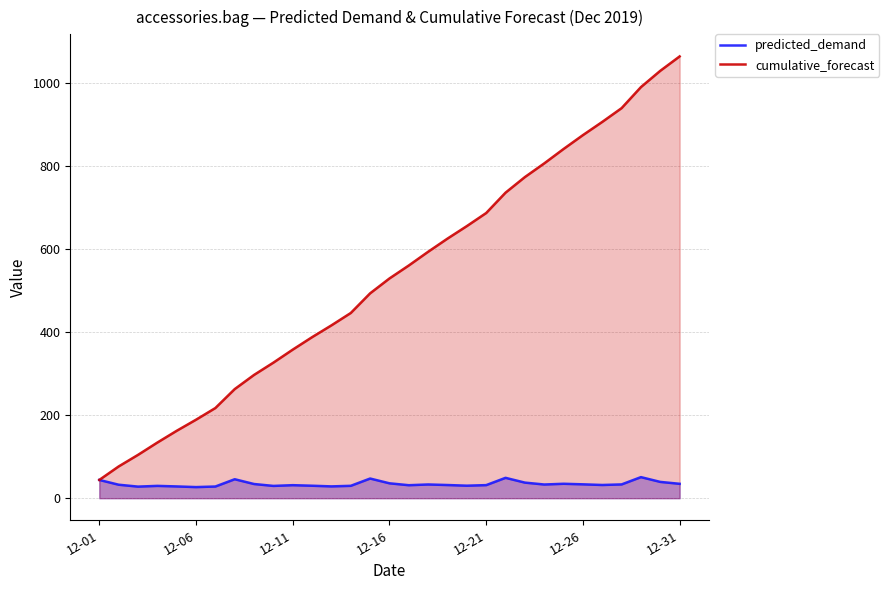

What is the difference between the maximum and second lowest values in the predicted_demand series?

22.8